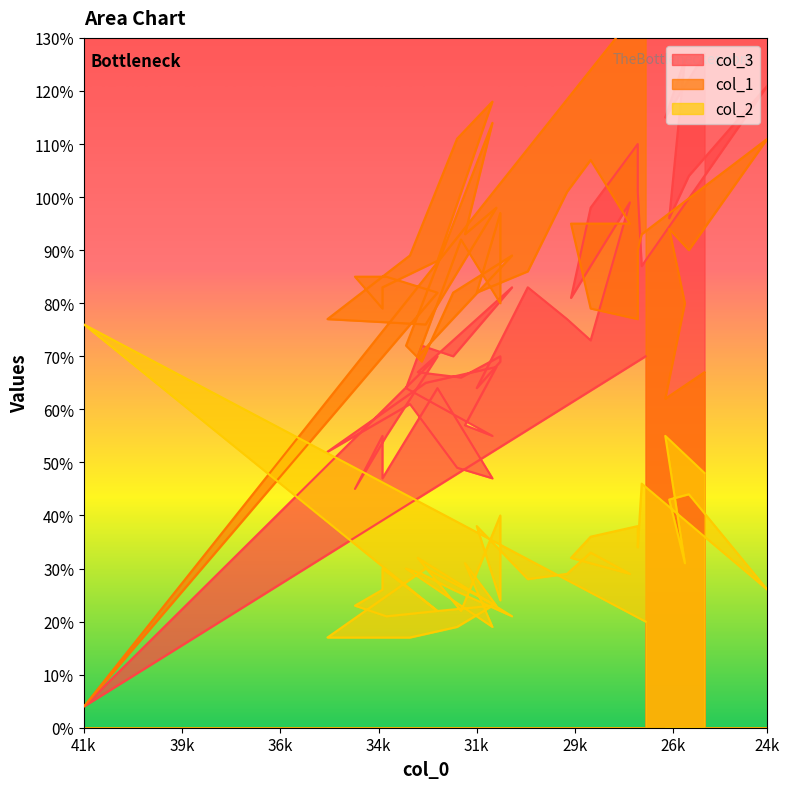

The value of col_3 at 292 is 21. True or false?

False